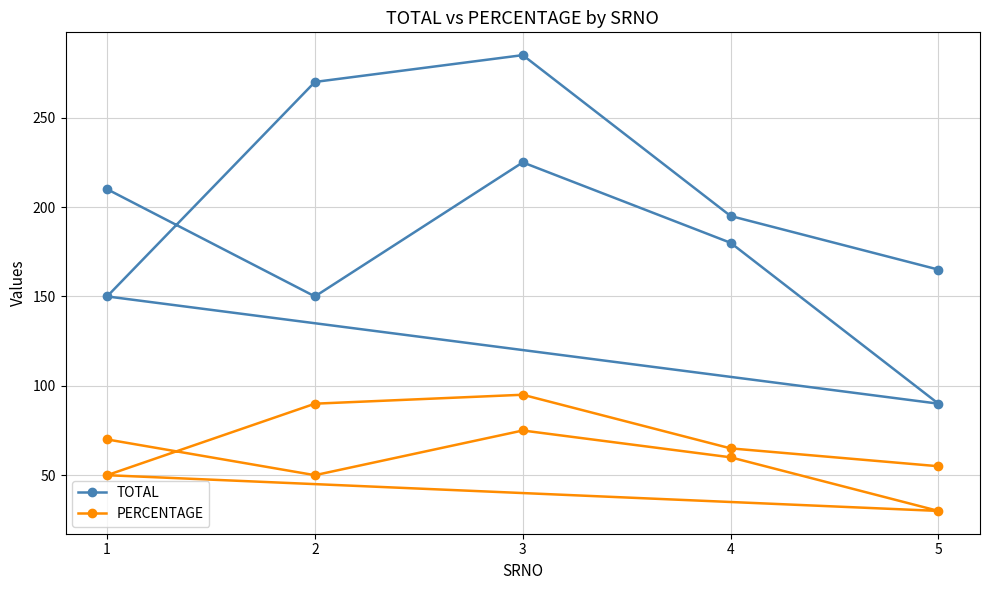

True or false: PERCENTAGE has more than 1 points higher than both neighbors.

True